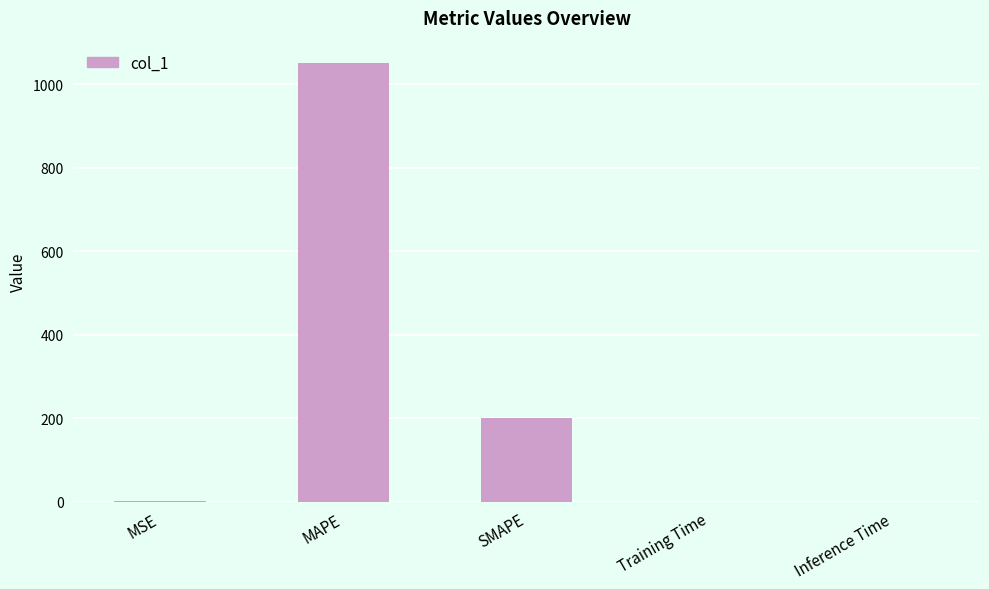

What is the ratio of the value at MAPE to the value at SMAPE?

5.3